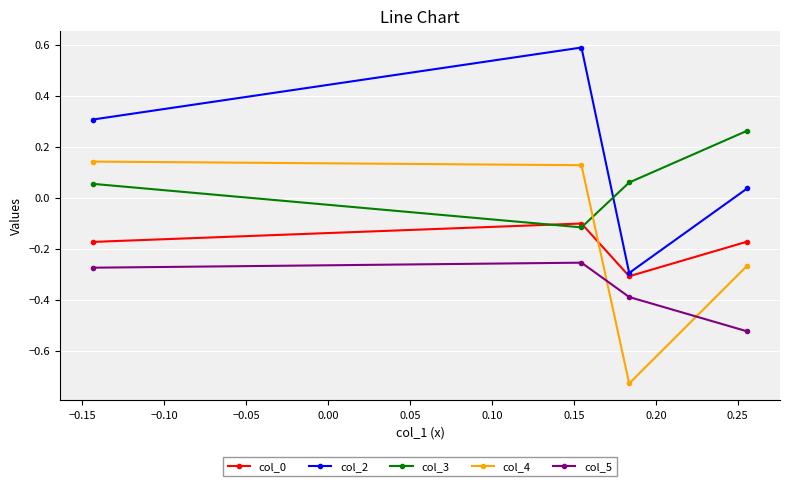

Count the number of categories in the chart.

4